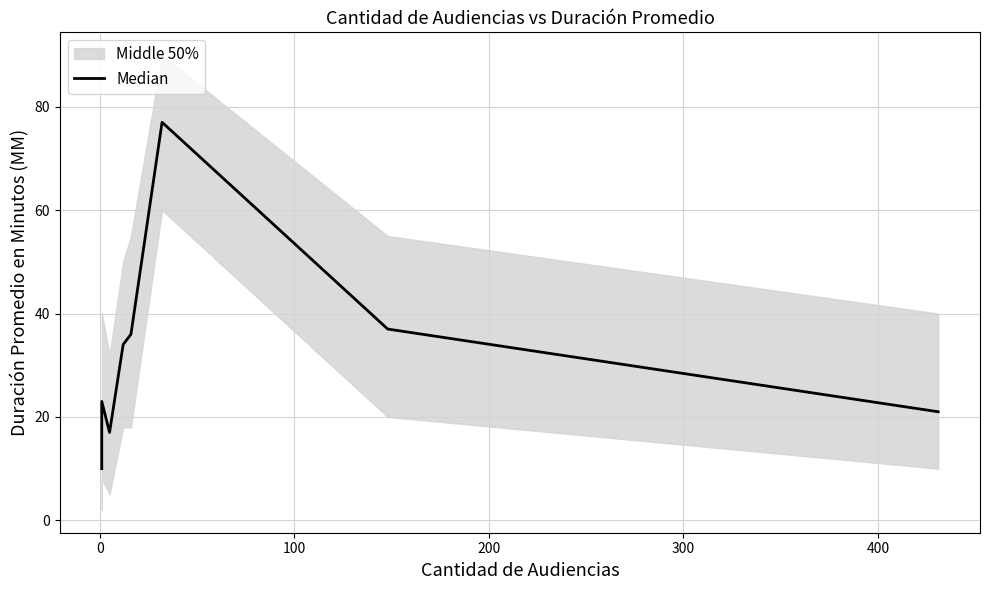

What is the sum of all values?

255